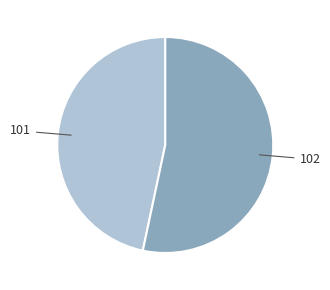

Does any single category account for the majority?

Yes